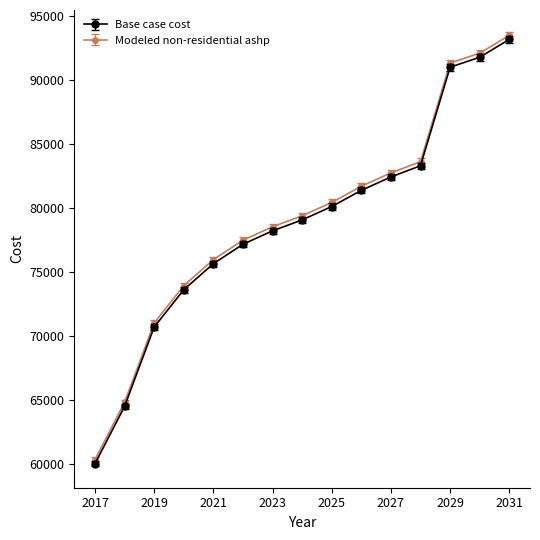

True or false: Modeled non-residential ashp has more than 1 interior local peaks.

False